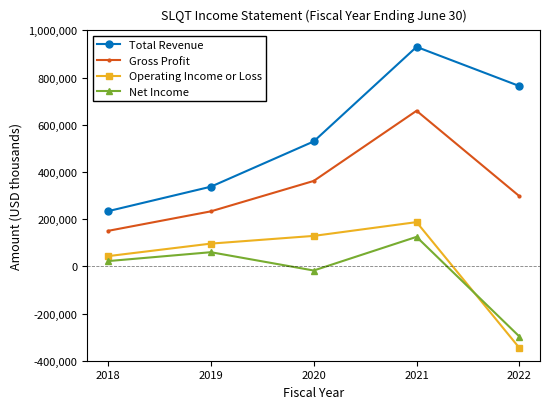

What is the sum of all Net Income values?

-108200